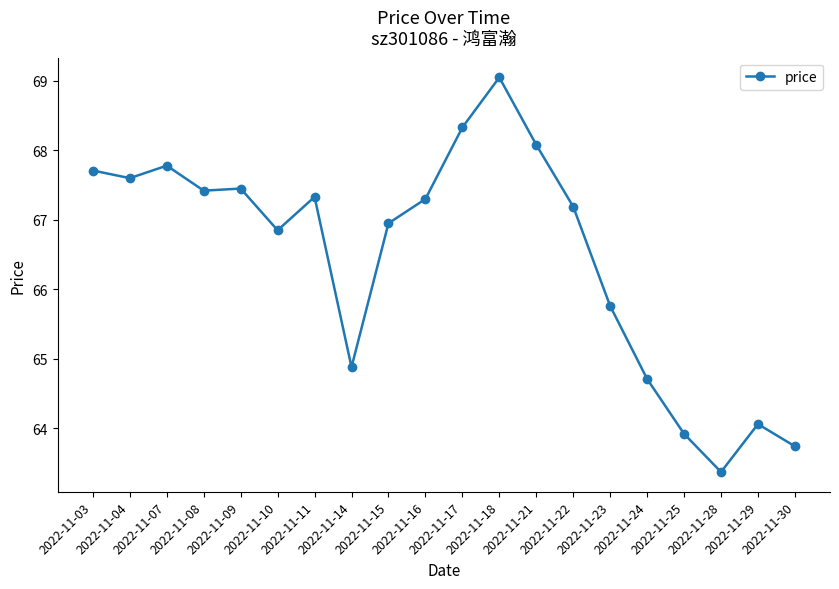

How many lines are shown in the chart?

1